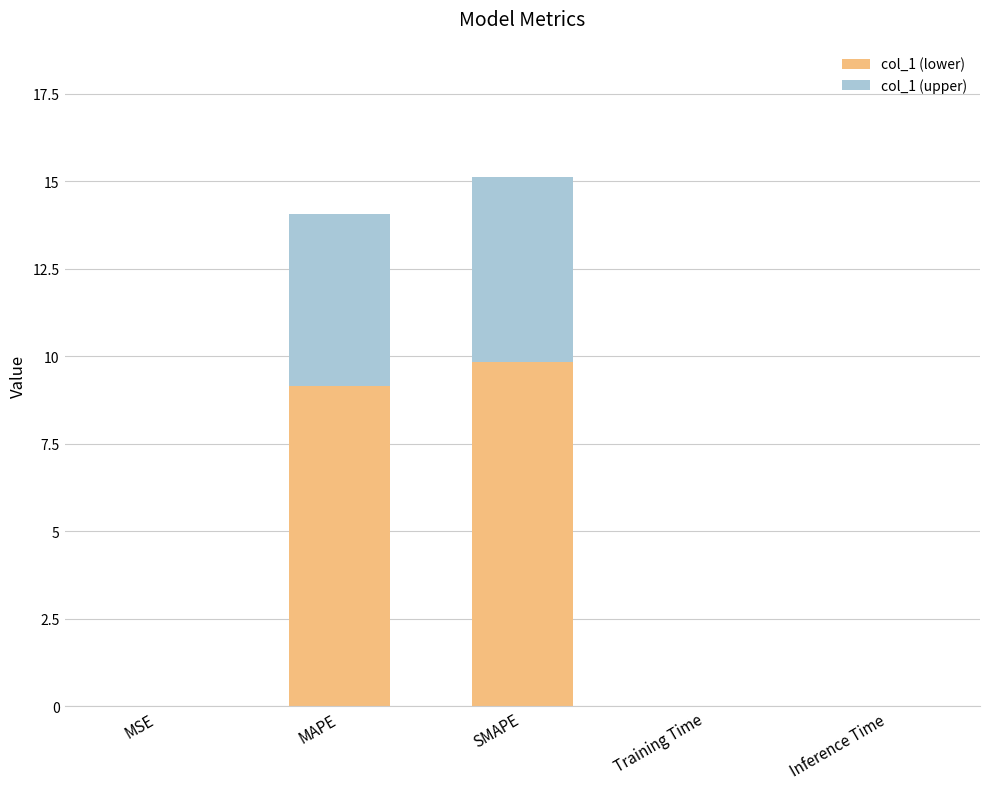

True or false: col_1 (lower) has a value of 14.3 at MAPE.

False